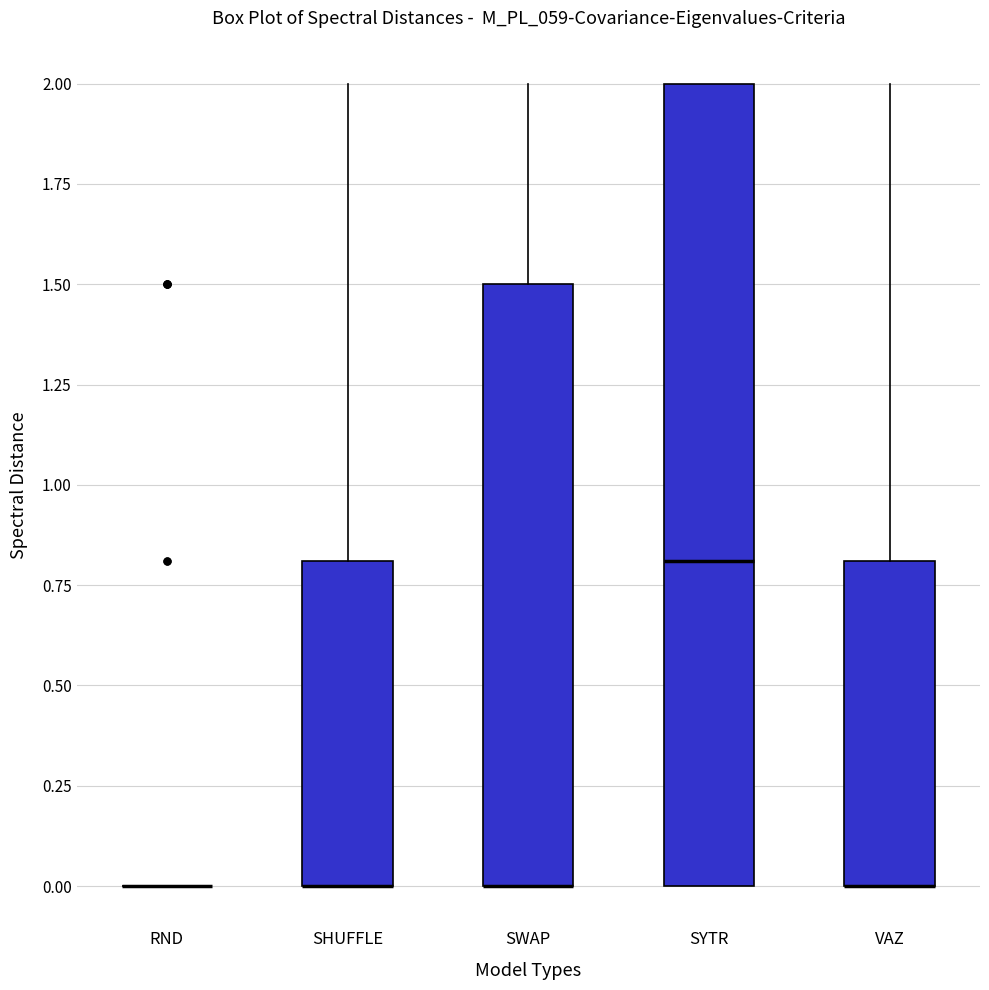

Reading left to right, read every box against the y-axis: the position of its median line, the range the box covers, and the ends of its whiskers. The values are not printed on the chart, so give them approximately, as read against the axis.

RND: box collapsed to a line at 0.0, whiskers 0.0 to 0.0
SHUFFLE: median 0.0 (drawn on the box's lower edge), box 0.0 to 0.8, whiskers 0.0 to 2.0
SWAP: median 0.0 (drawn on the box's lower edge), box 0.0 to 1.5, whiskers 0.0 to 2.0
SYTR: median 0.8, box 0.0 to 2.0, whiskers 0.0 to 2.0
VAZ: median 0.0 (drawn on the box's lower edge), box 0.0 to 0.8, whiskers 0.0 to 2.0